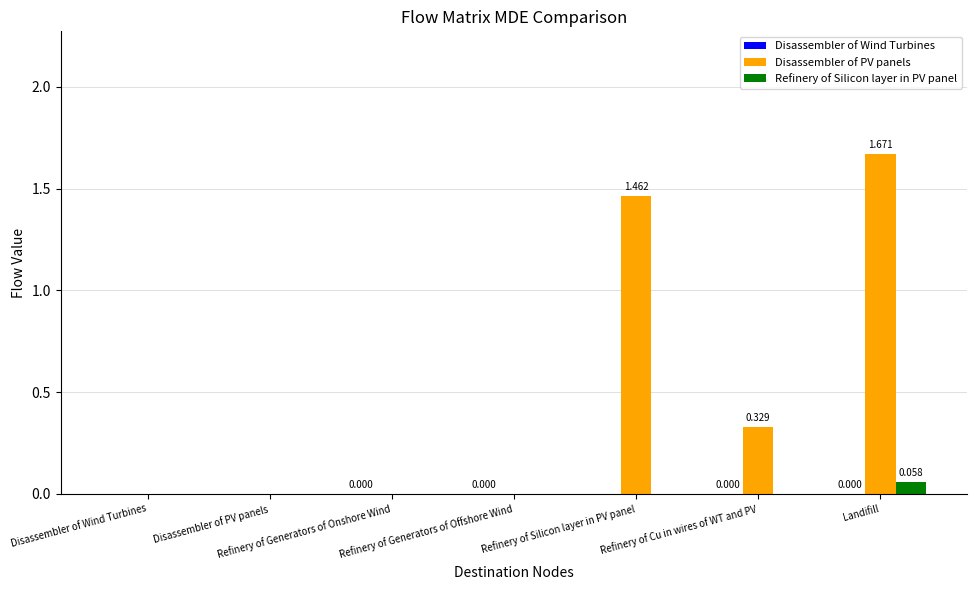

List the labels in order of Refinery of Silicon layer in PV panel value, largest first.

Landifill, Disassembler of Wind Turbines, Disassembler of PV panels, Refinery of Generators of Onshore Wind, Refinery of Generators of Offshore Wind, Refinery of Silicon layer in PV panel, Refinery of Cu in wires of WT and PV